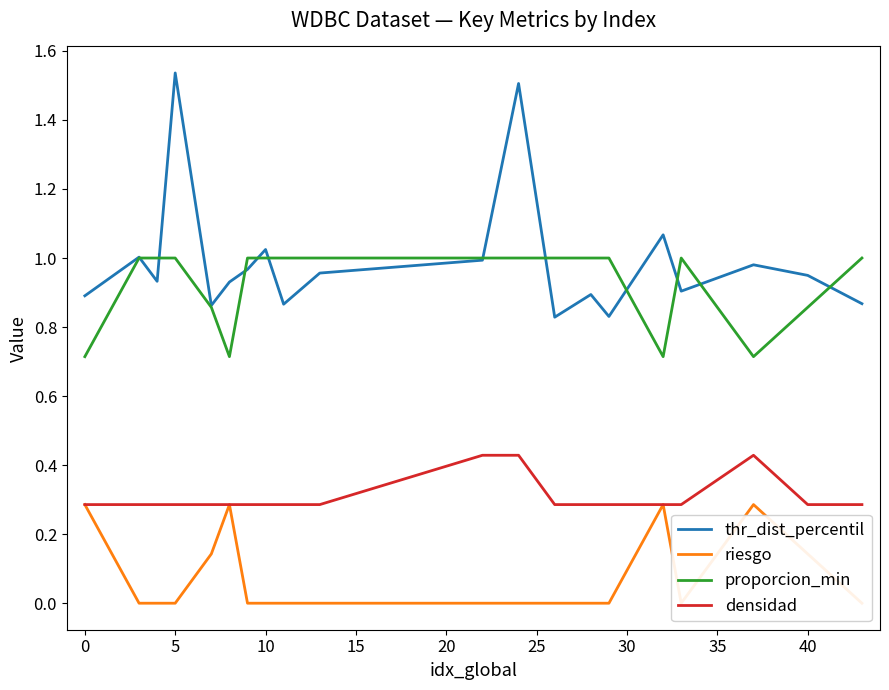

Is it true that densidad equals 0.3 at 5?

True